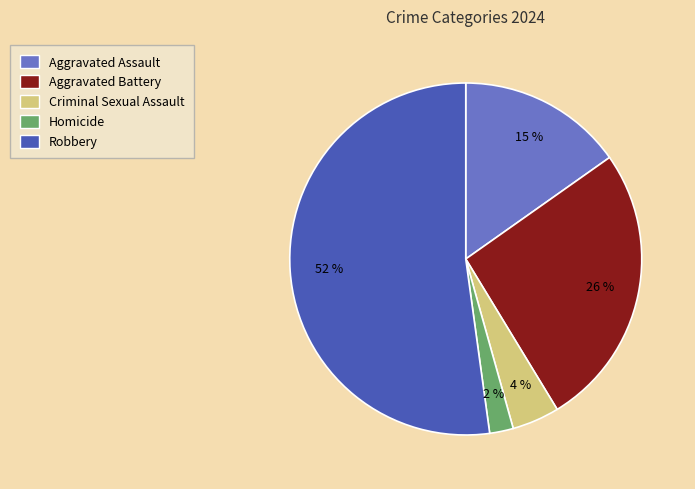

Does Robbery account for over 50% of the chart?

Yes